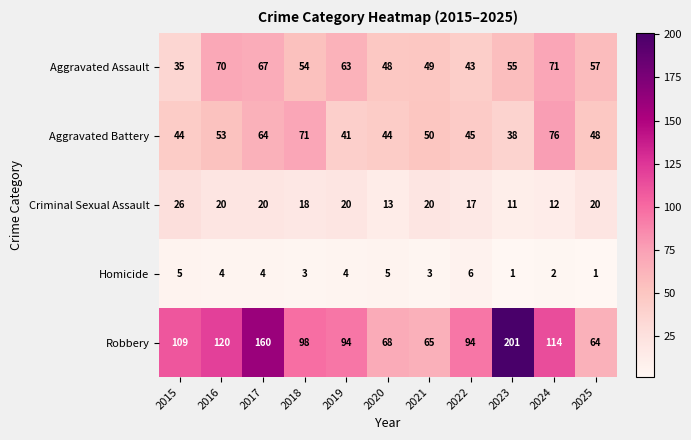

Which series has the largest range (max minus min)?

Robbery